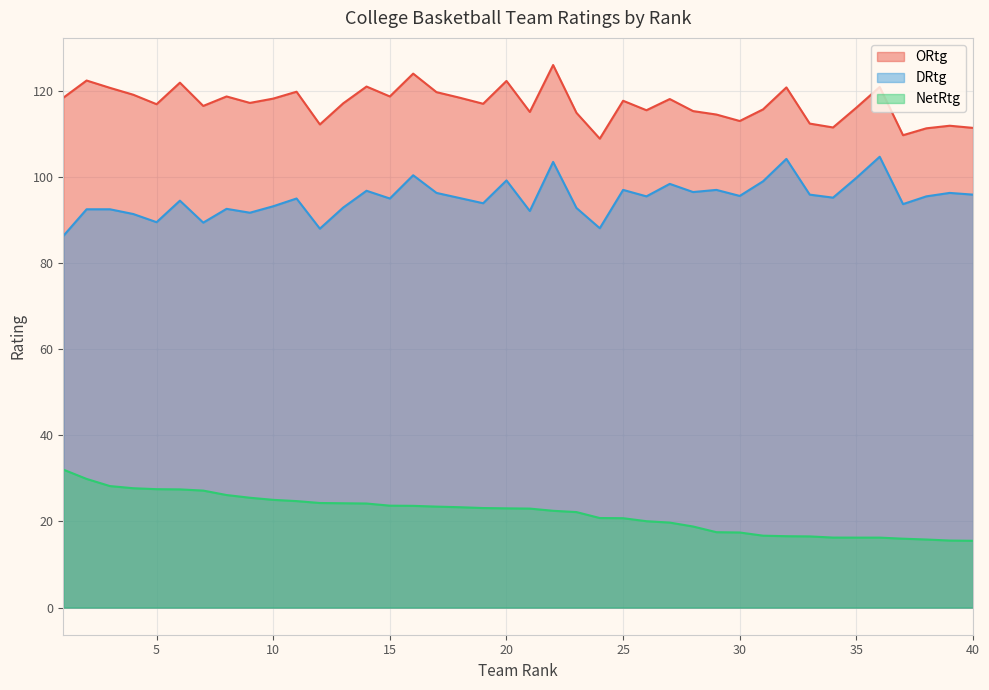

What is the total value across all series at 35?

232.1